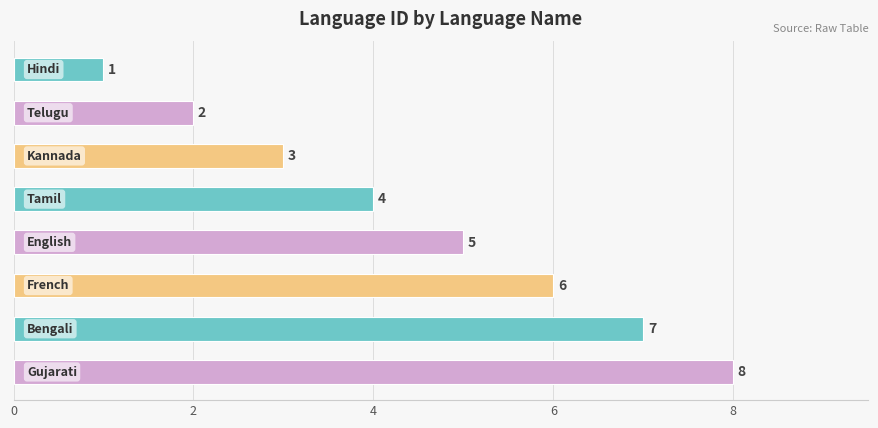

What is the value of the 4th bar from the top?

4